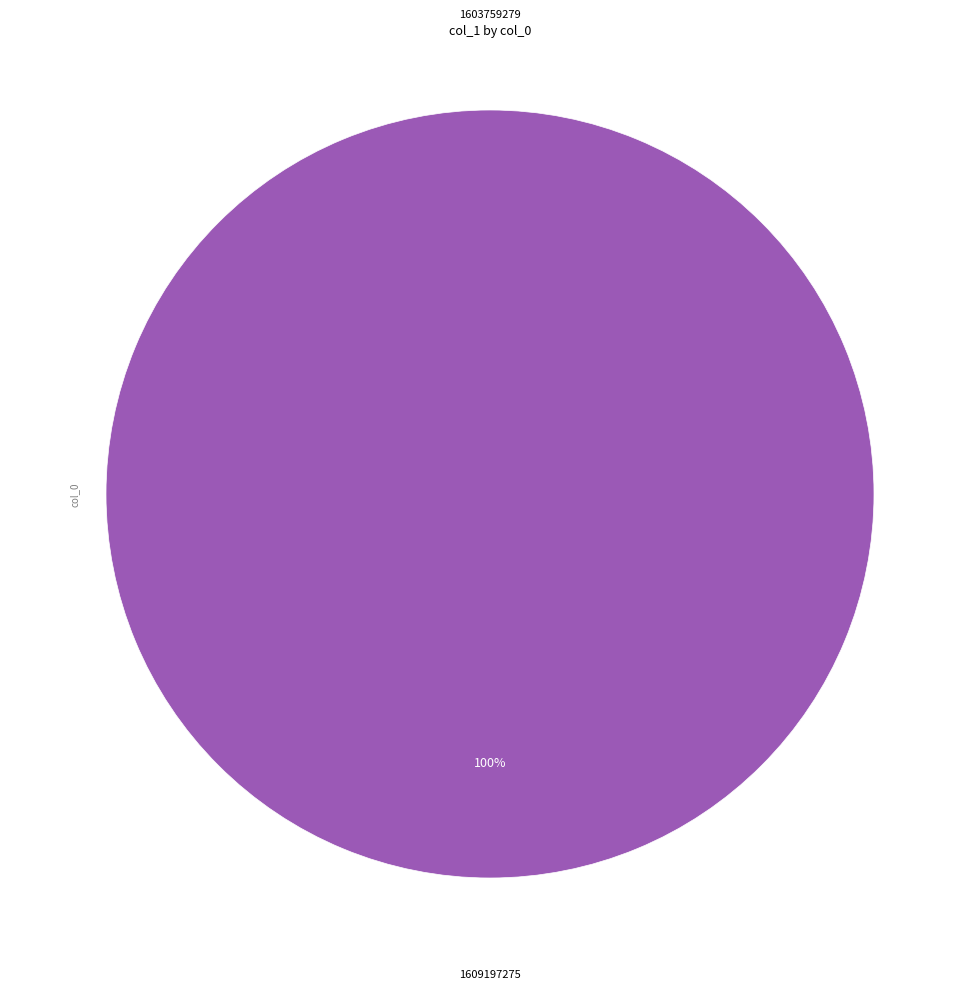

What percentage is the 1609197275 slice, to the nearest percent?

100%